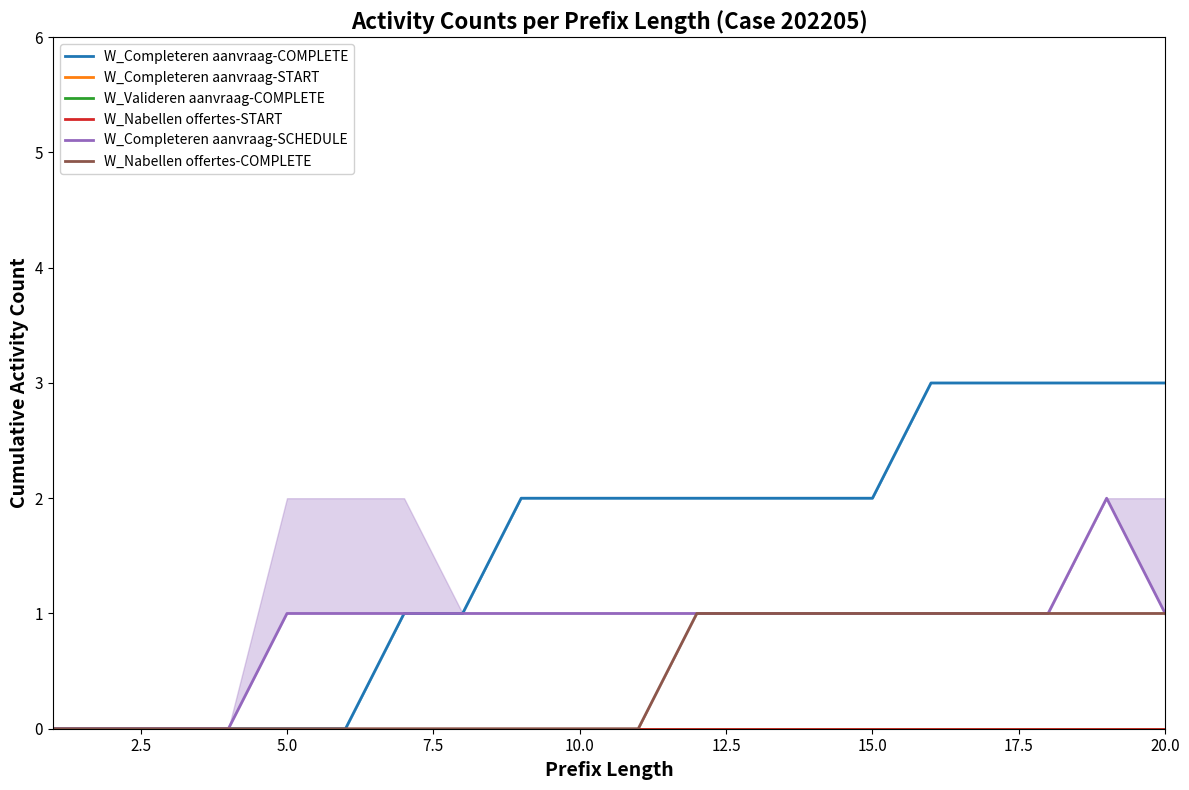

Which series has the largest total across all categories?

W_Completeren aanvraag-COMPLETE